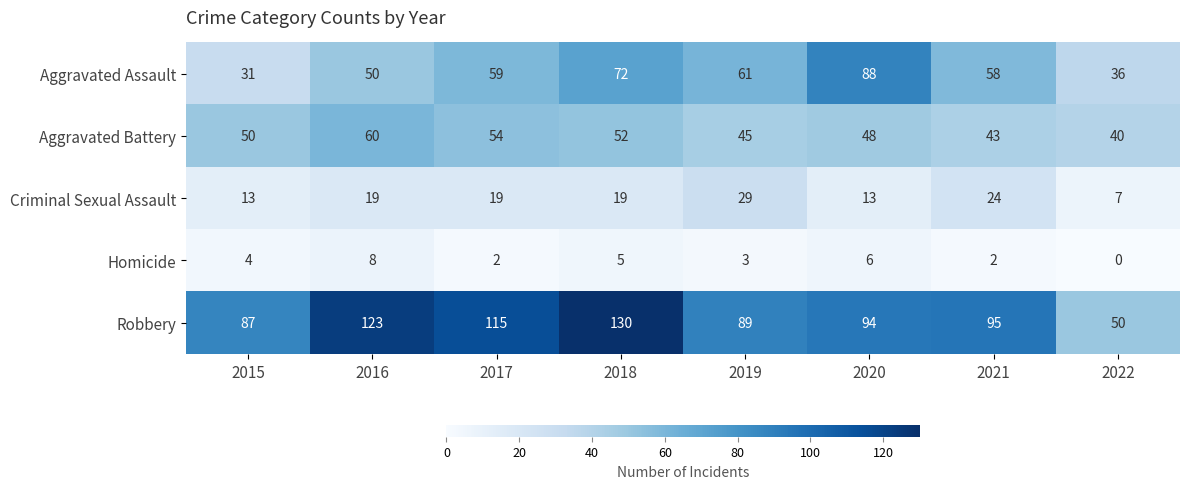

What is the difference between the Aggravated Battery values at 2019 and 2017?

9